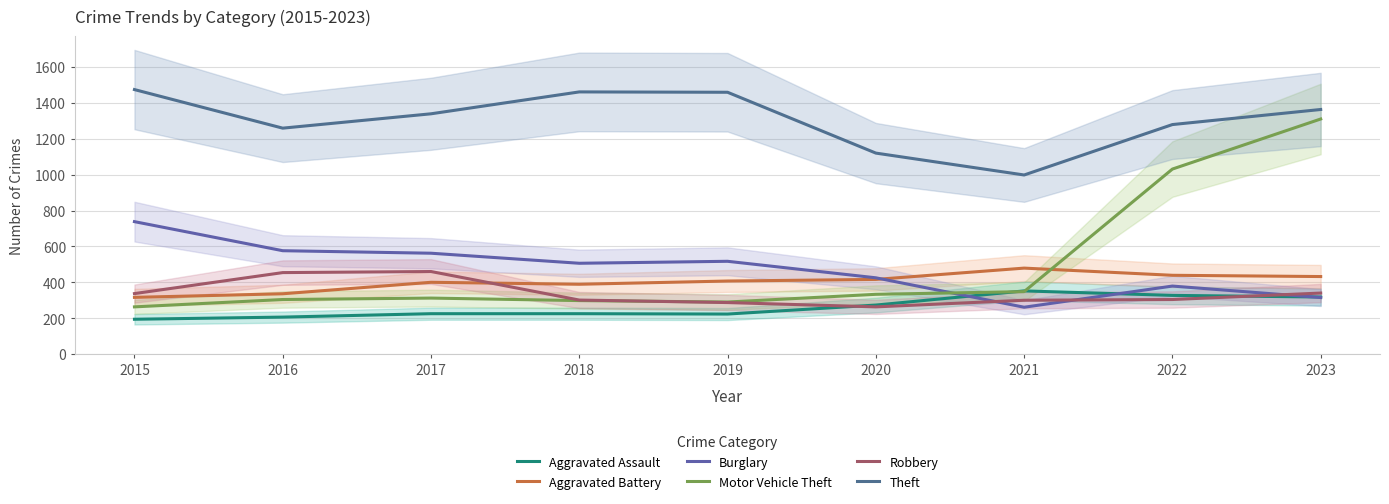

Which series changed the most between 2016 and 2021?

Burglary